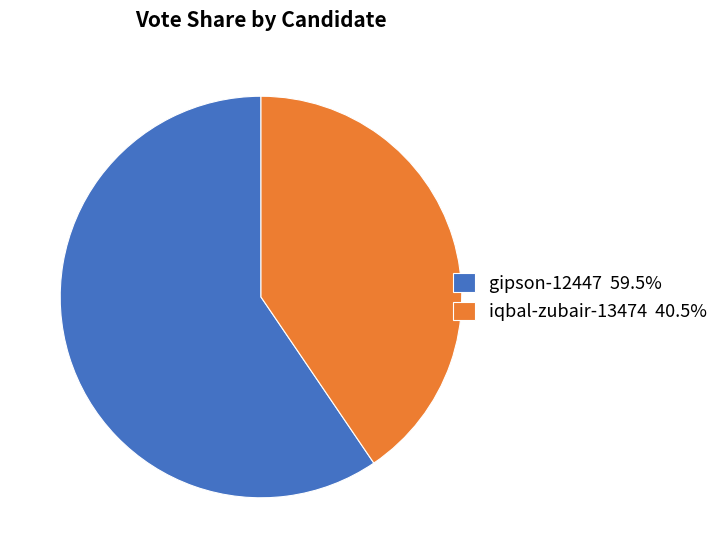

Which category has the smallest portion of the pie?

iqbal-zubair-13474